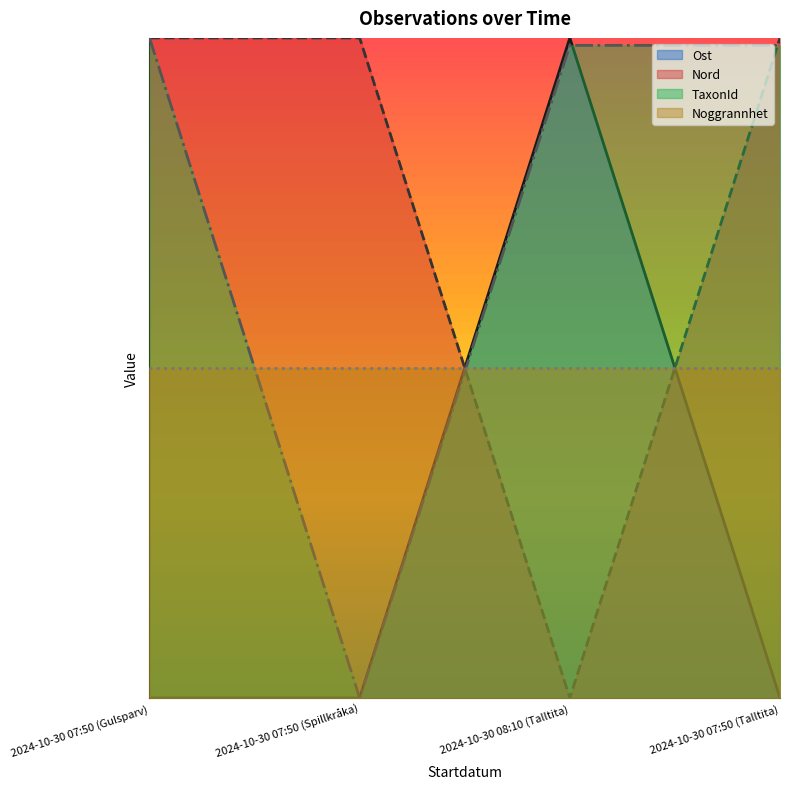

Between which two adjacent categories do Nord and Ost first intersect?

2024-10-30 07:50 (Spillkråka) and 2024-10-30 08:10 (Talltita)